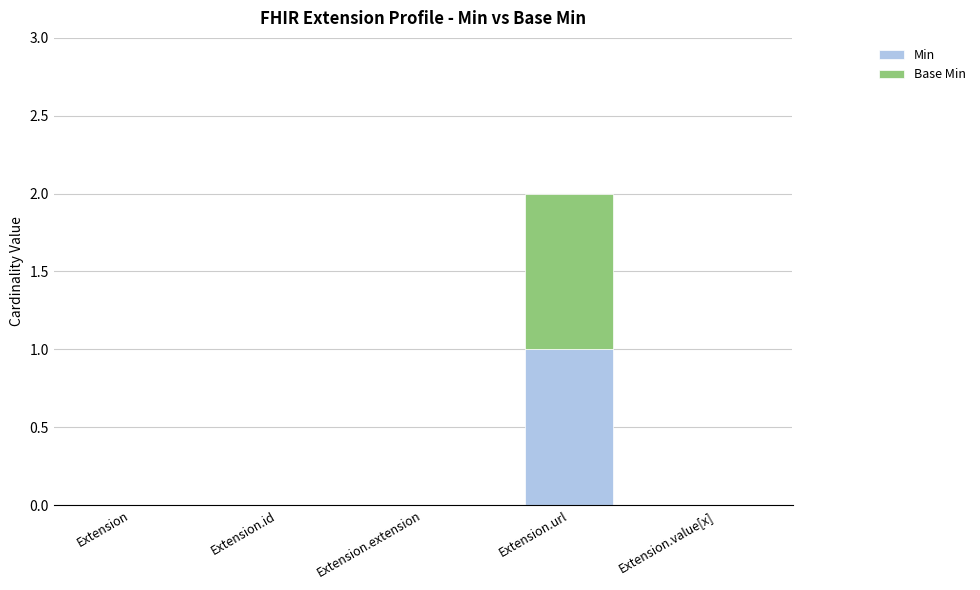

The Min series shows 0 at Extension.extension. True or false?

True